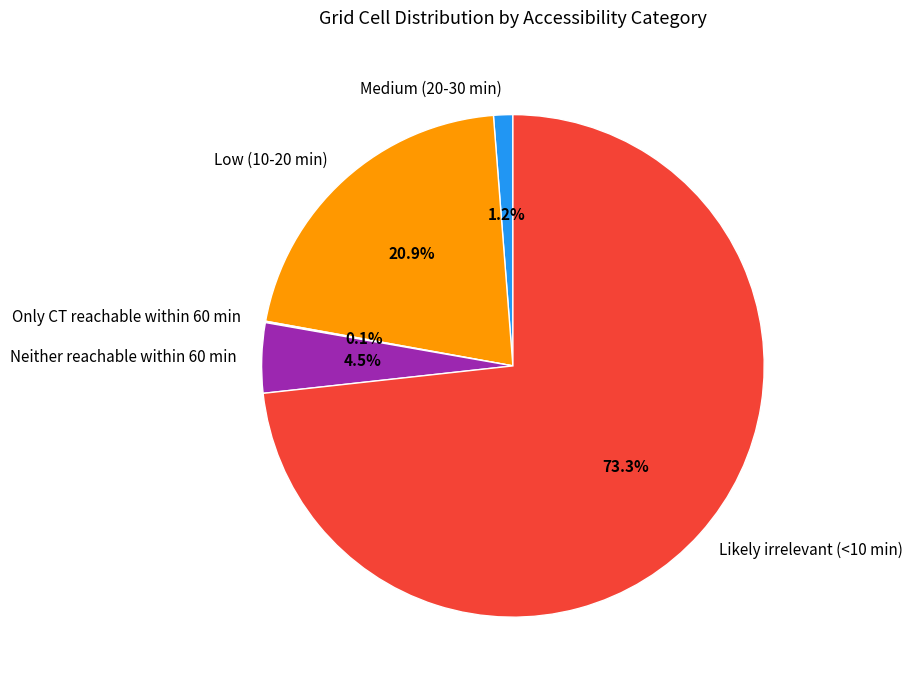

Is Likely irrelevant (<10 min) the majority of the pie?

Yes